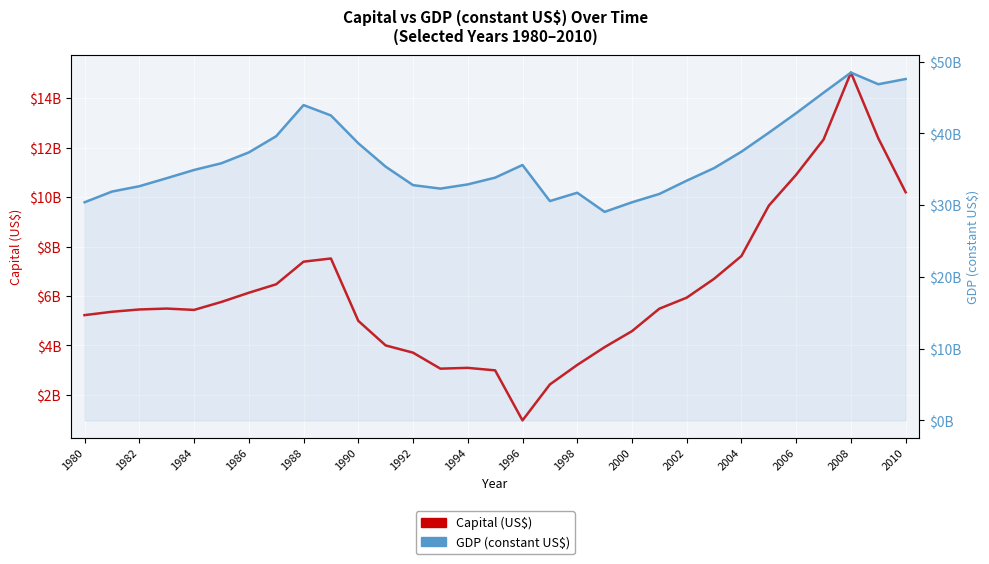

How many categories are shown in the chart?

31